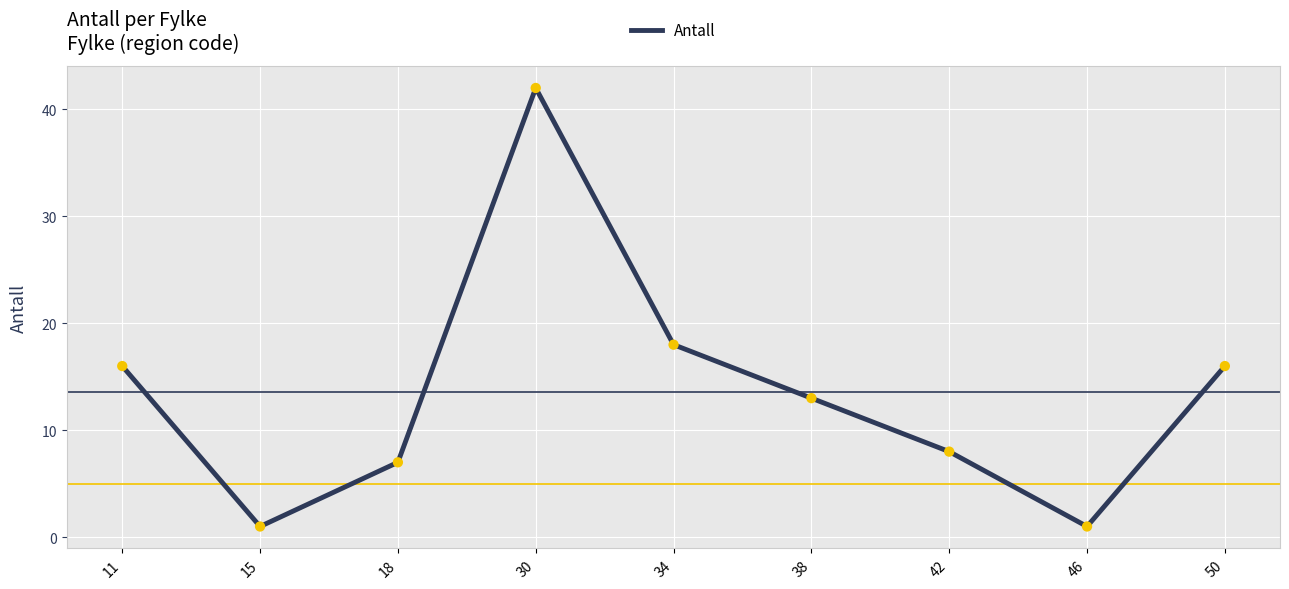

Which has a higher value, 15 or 18?

18